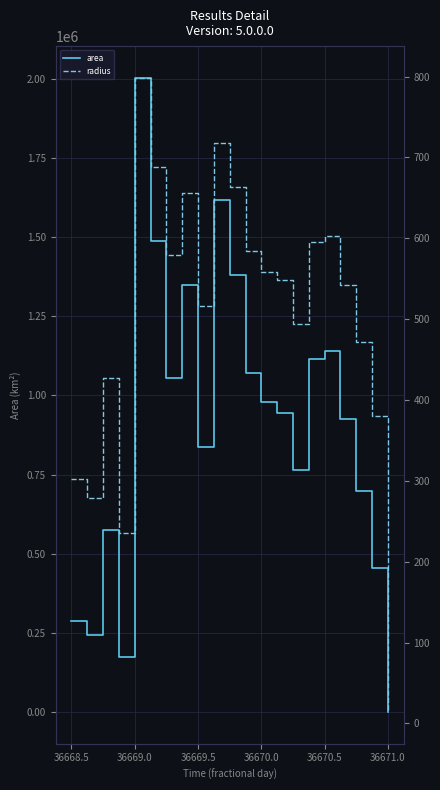

Rank the series by their average value, from highest to lowest.

area, radius